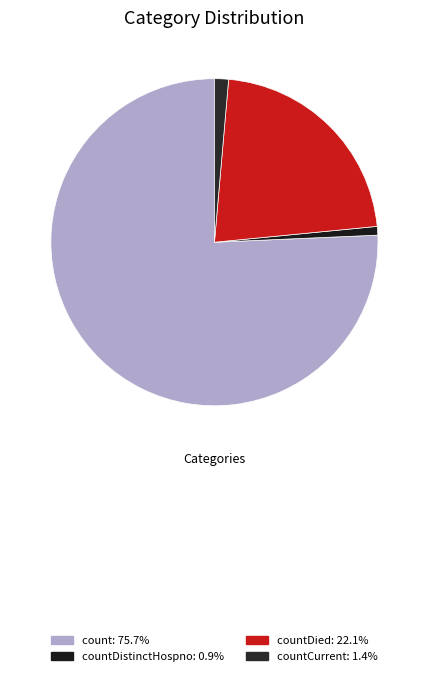

Count the number of slices in the pie.

4